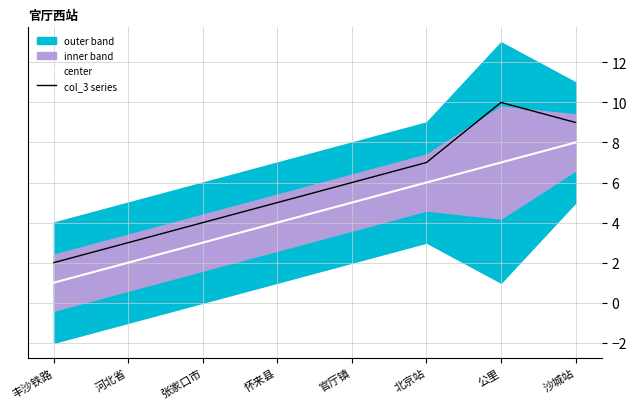

Rank the series at 公里 from lowest to highest value.

center, col_3 series